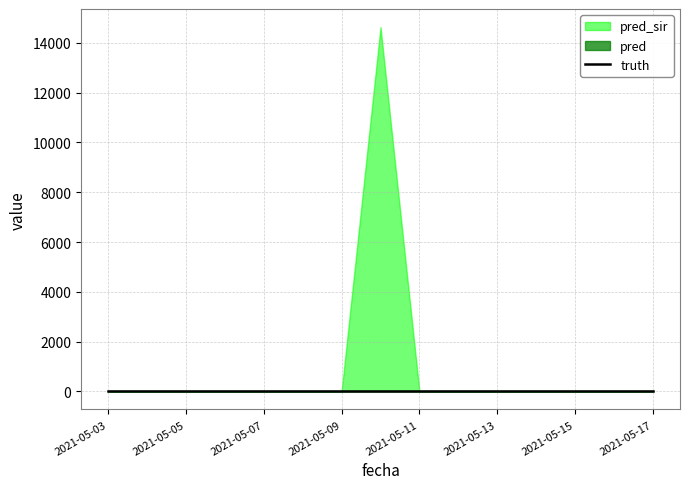

At how many categories does at least one series exceed 10917?

1